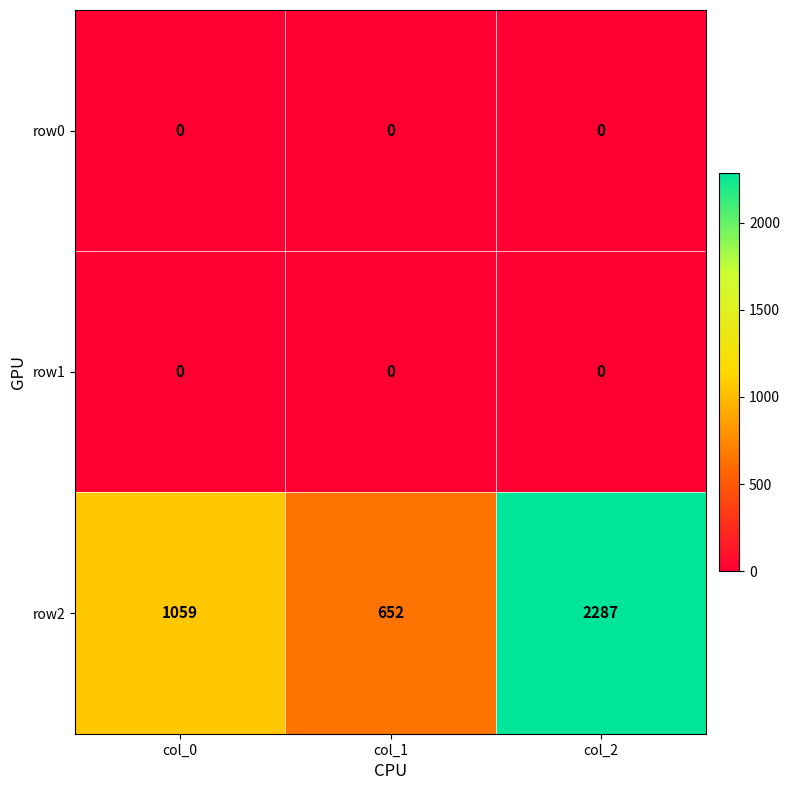

Which series has the largest range (max minus min)?

row2